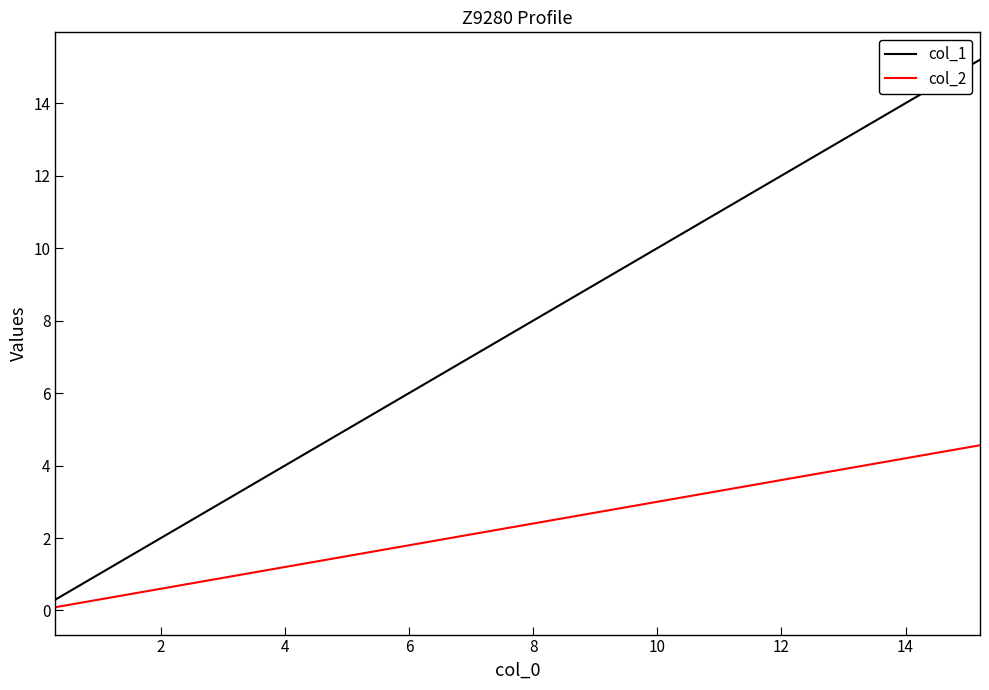

How many distinct data groups are displayed?

2